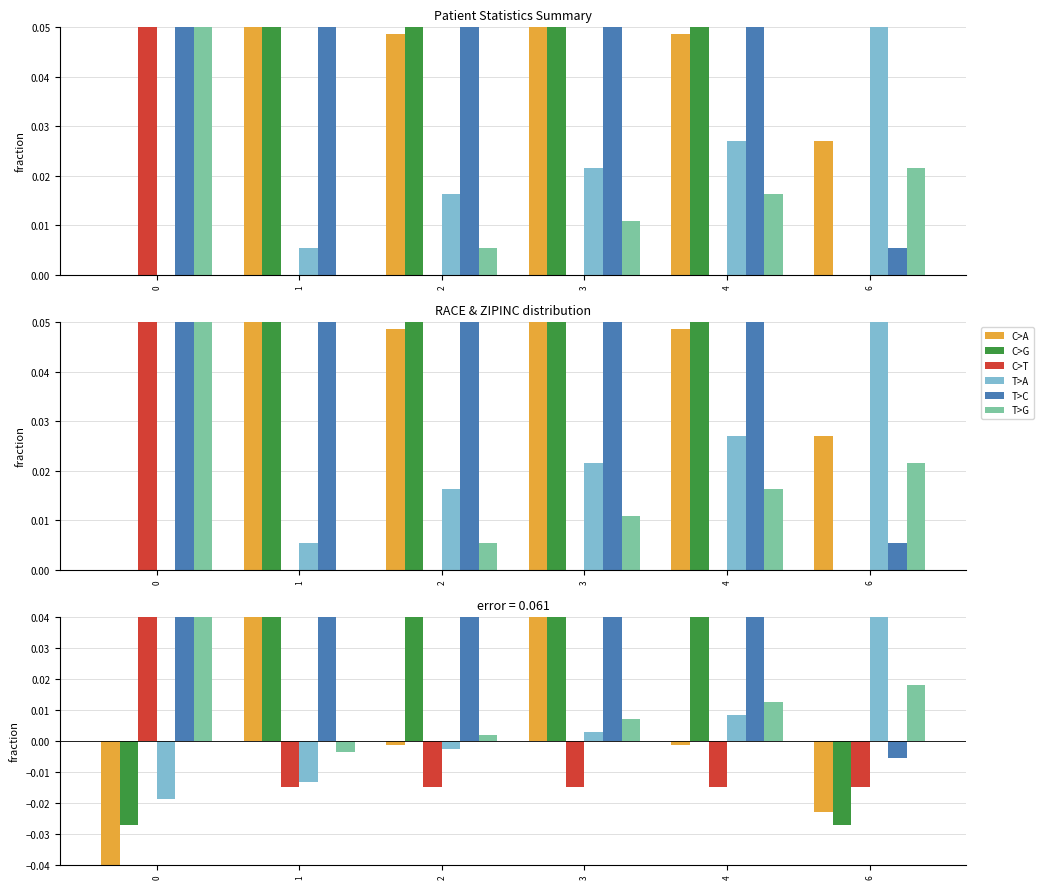

How many negative values does the C>A series have?

4